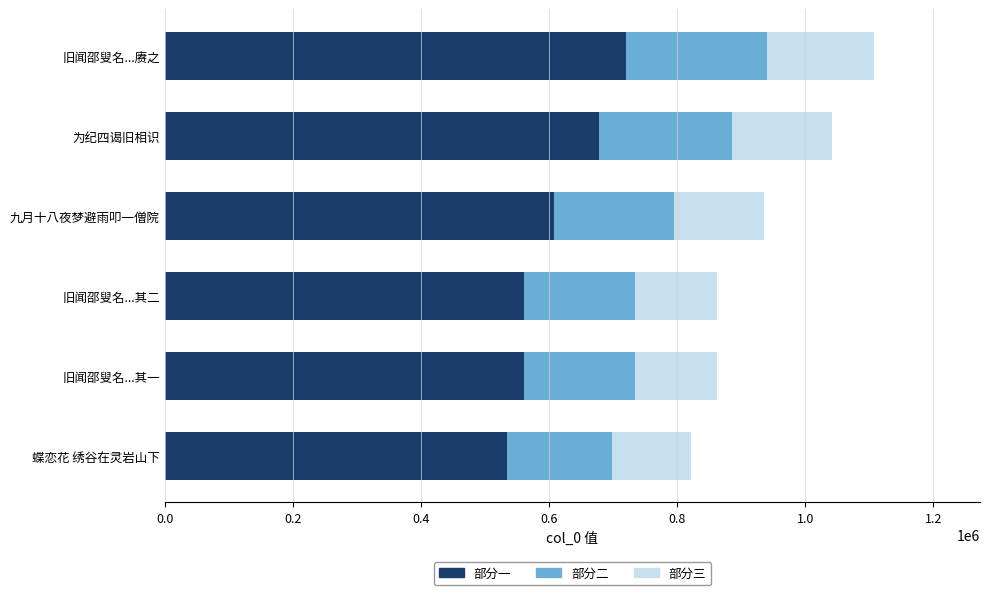

What is the difference between the maximum and second lowest values in the 部分一 series?

158629.9